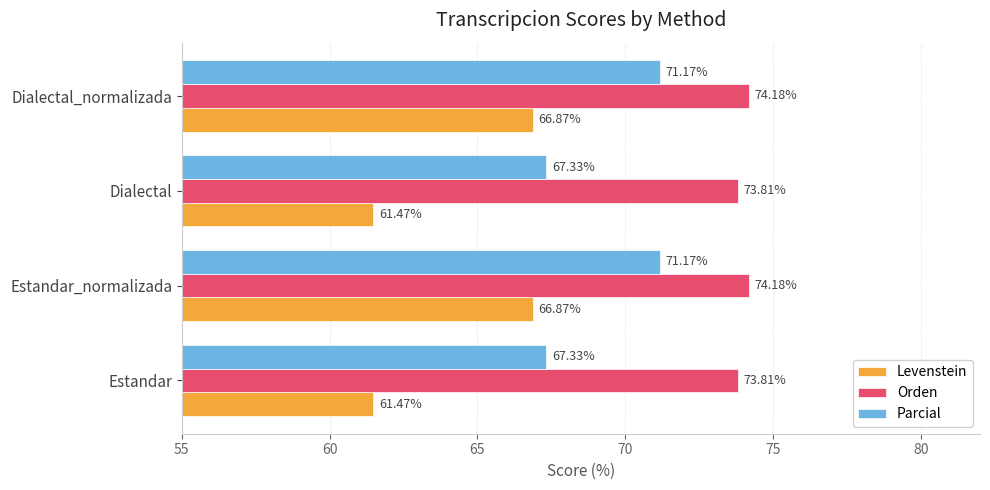

What is the greatest value displayed?

74.2